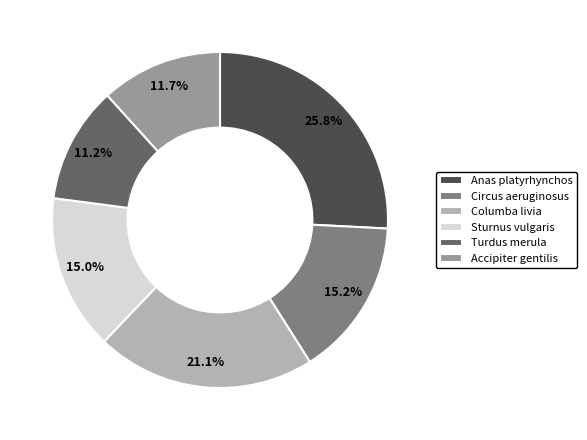

Which slice is the largest?

Anas platyrhynchos